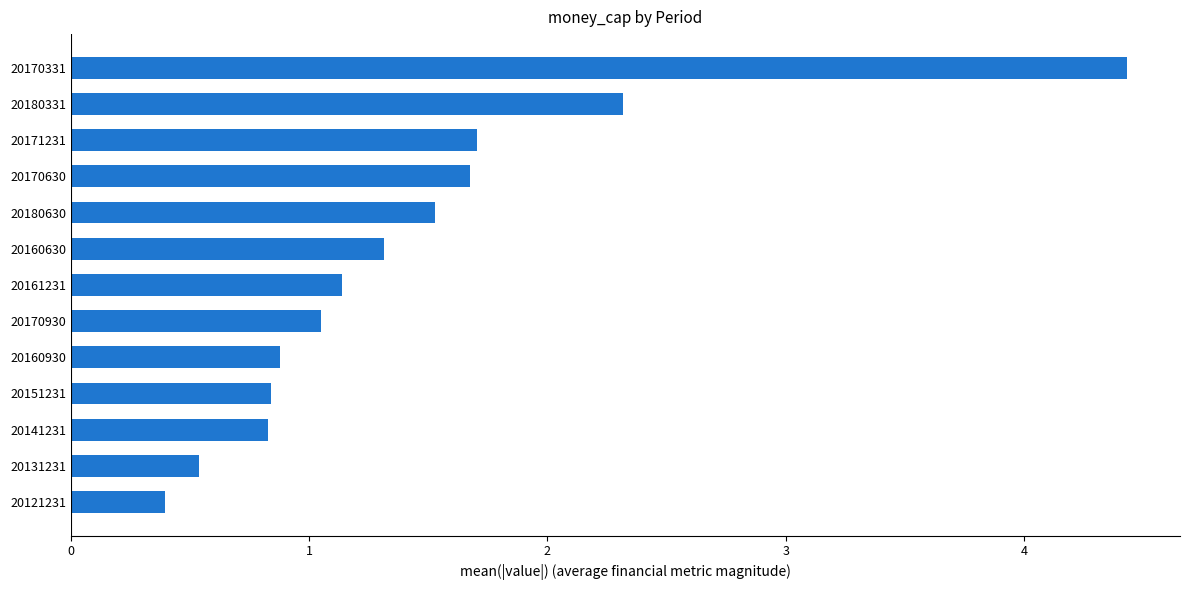

What is the greatest value displayed?

4.4